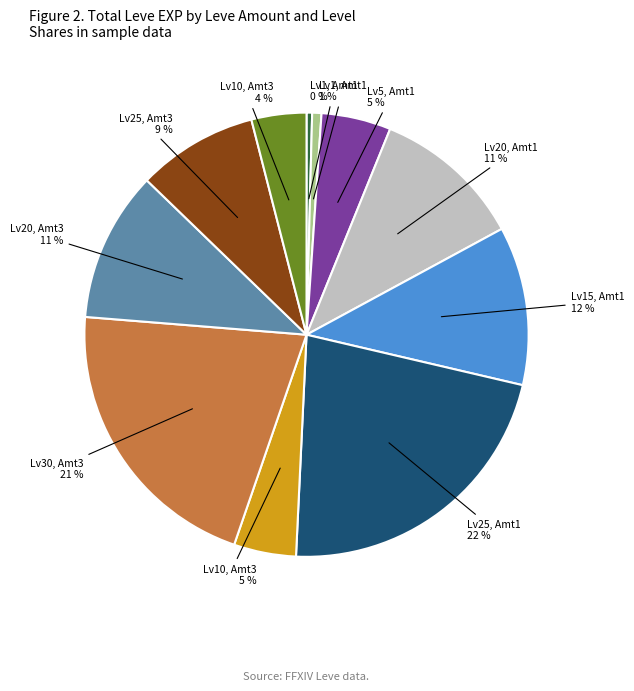

Is there any slice that represents more than half of the pie?

No